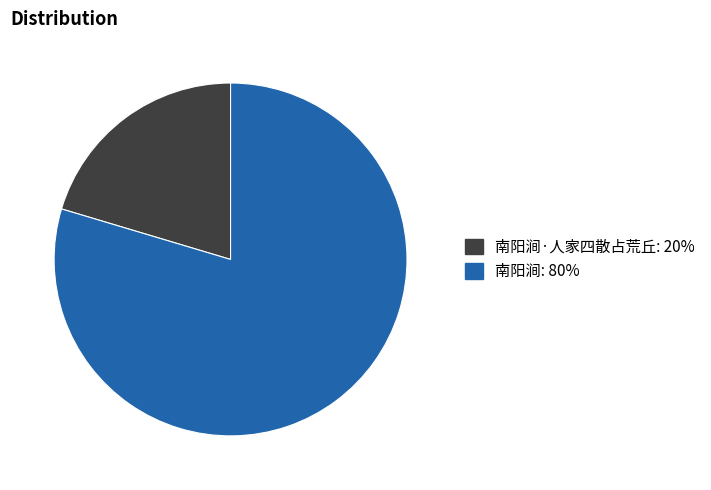

Approximately how many times larger is the value at 南阳涧·人家四散占荒丘: 20% compared to 南阳涧: 80%?

0.3